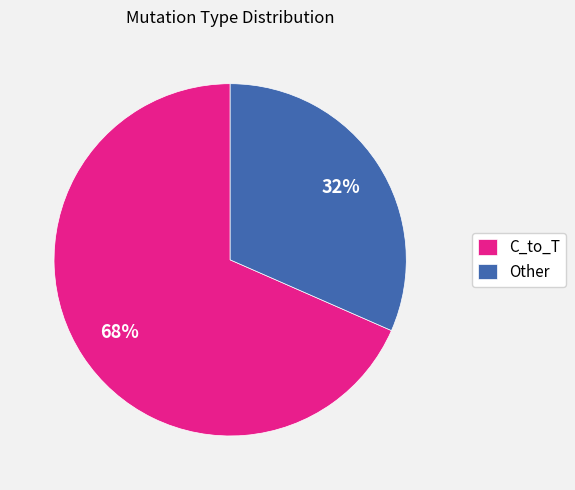

What is the majority slice?

C_to_T